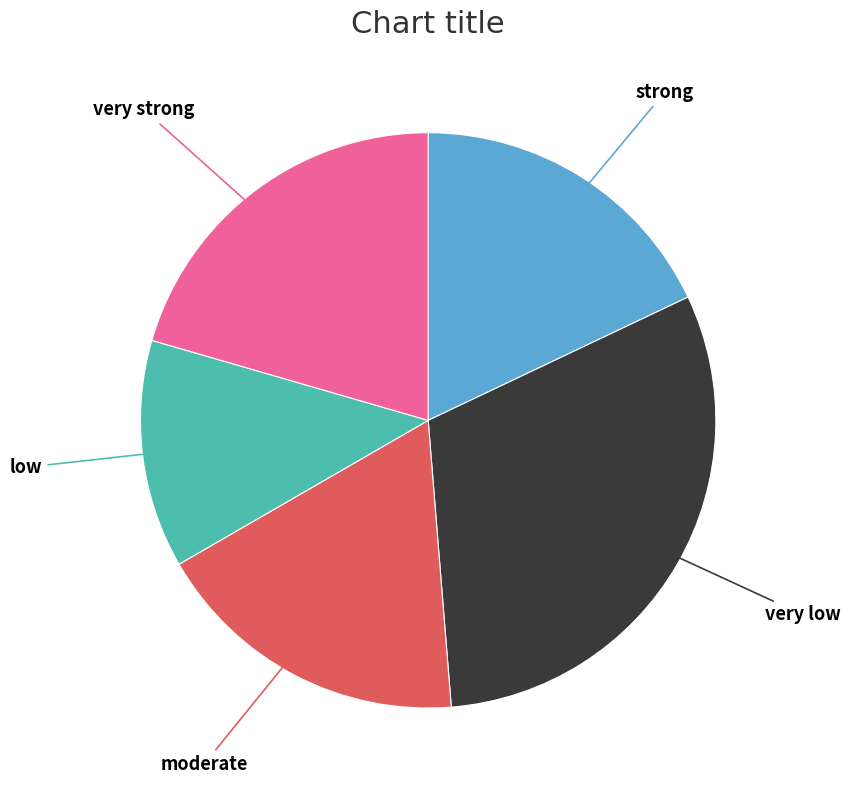

True or false: low accounts for 13% of the total.

True